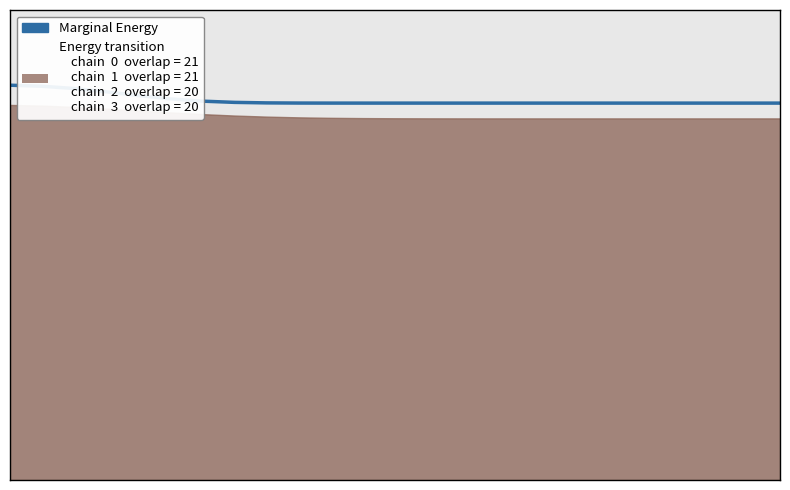

What is the change in value from 335774 to 191215?

-1